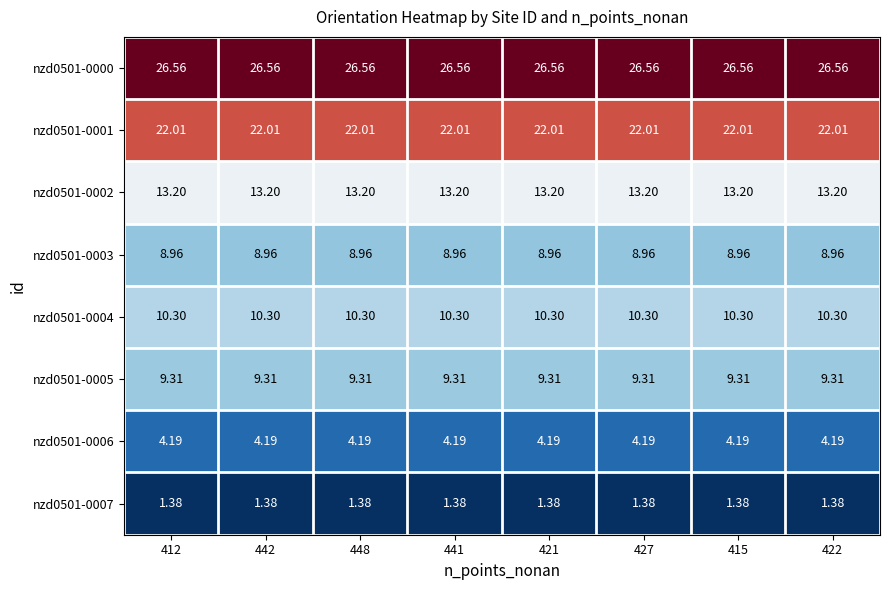

Count the number of categories in the chart.

8